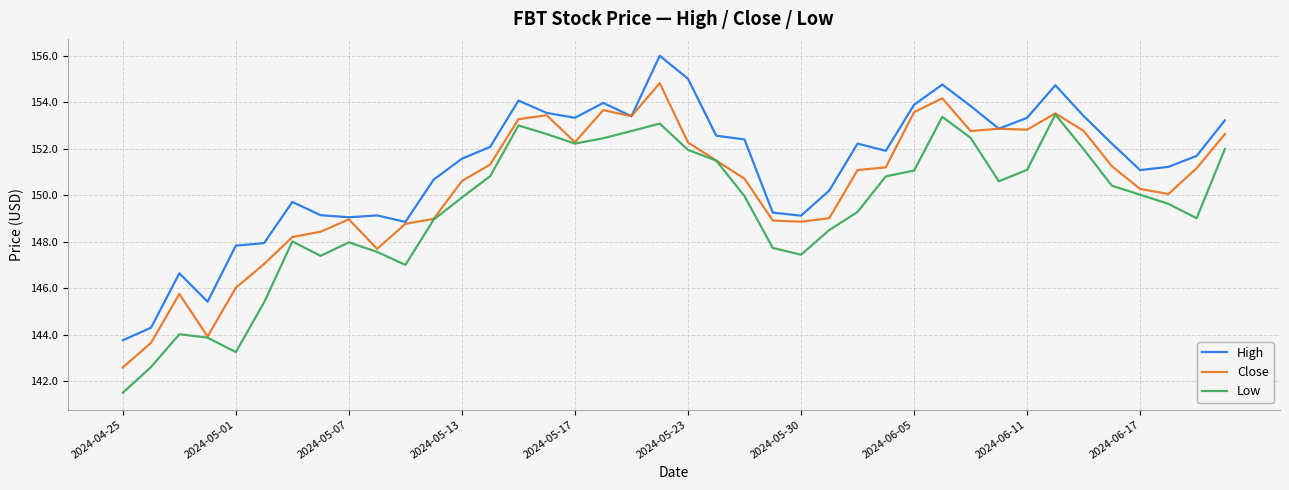

True or false: Low and High intersect in this chart.

False